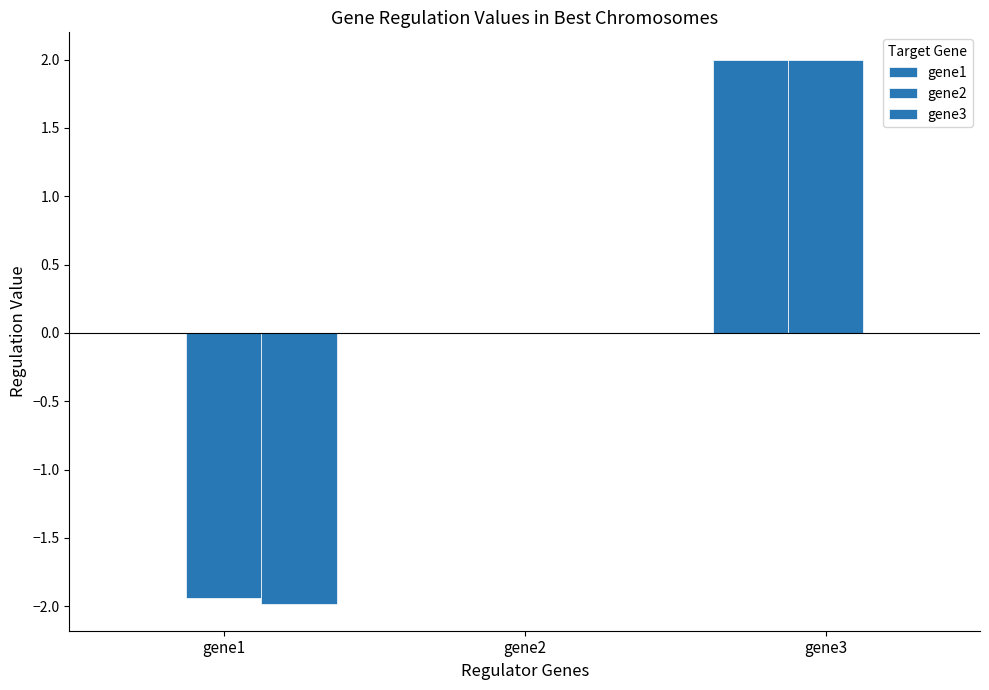

Reading left to right, what are all the values shown in this chart?

gene1: 0.0	0.0	2.0
gene2: -1.9	0.0	2.0
gene3: -2.0	0.0	0.0